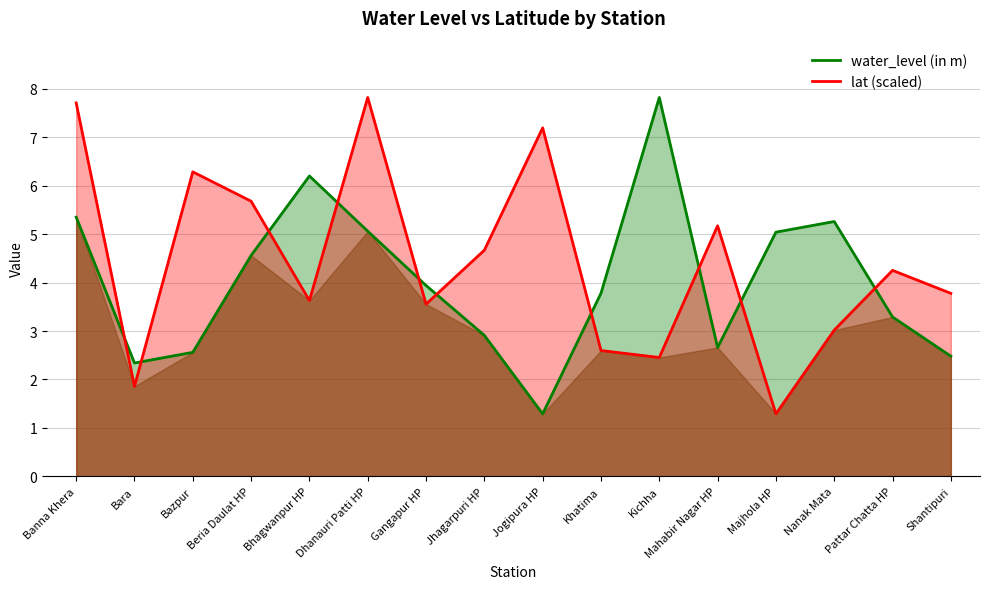

What is the spread (max minus min) of values at Banna Khera?

2.4